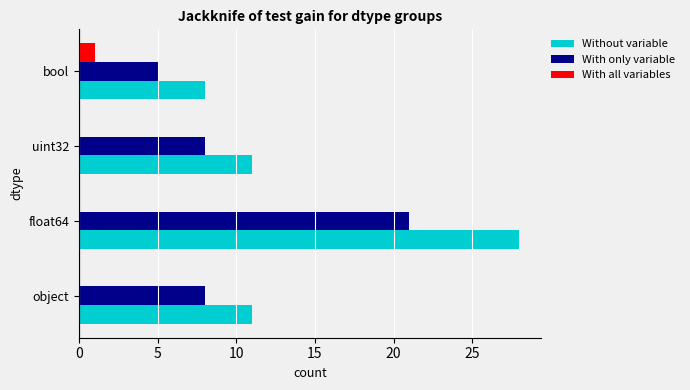

True or false: Without variable has a value of 40 at float64.

False